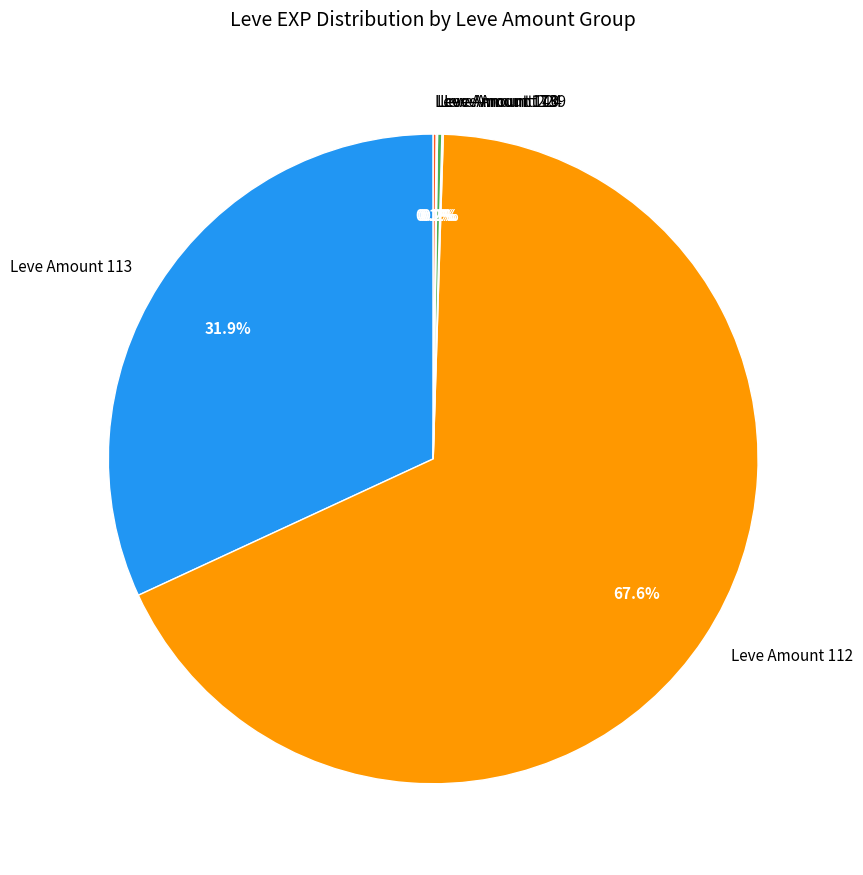

Which category accounts for the majority?

Leve Amount 112